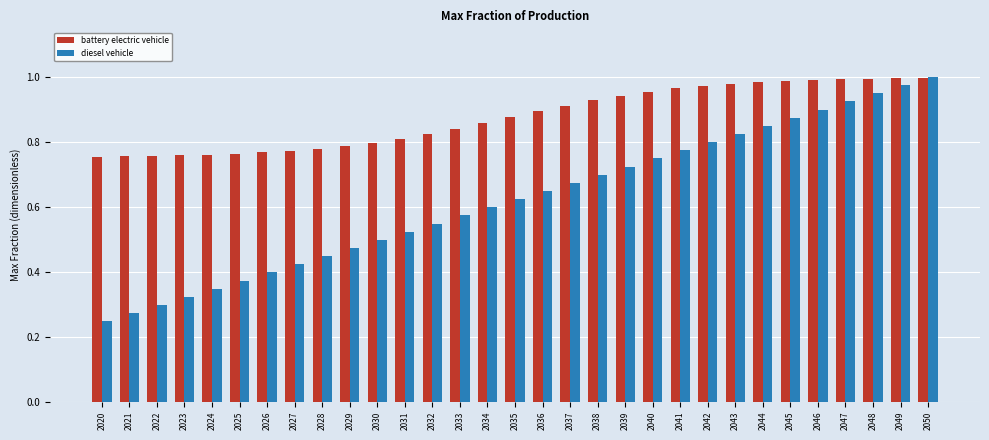

Where is diesel vehicle nearest to the value 0?

2020